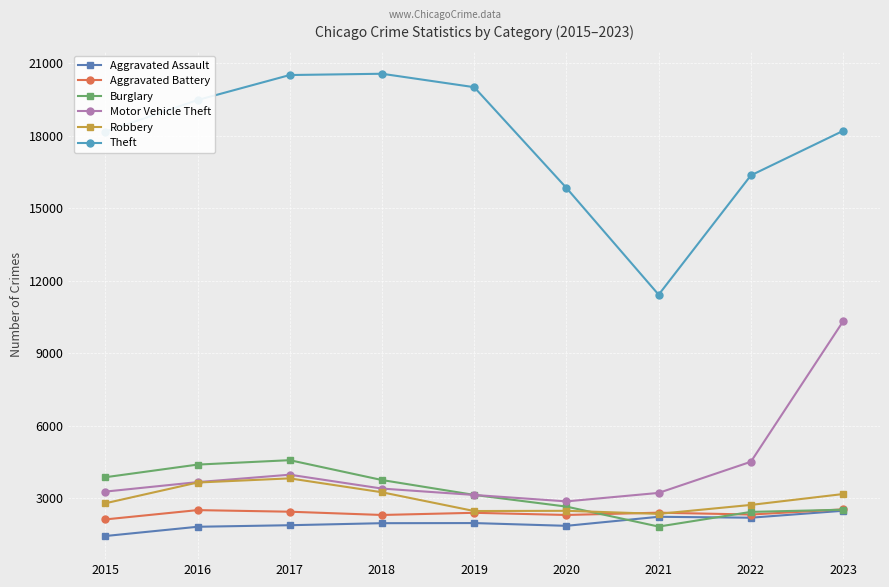

Is it true that Motor Vehicle Theft equals 10314 at 2023?

True